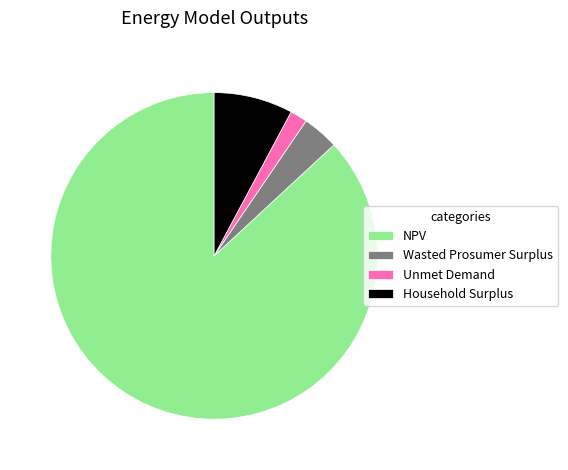

What is the smallest slice in the pie chart?

Unmet Demand